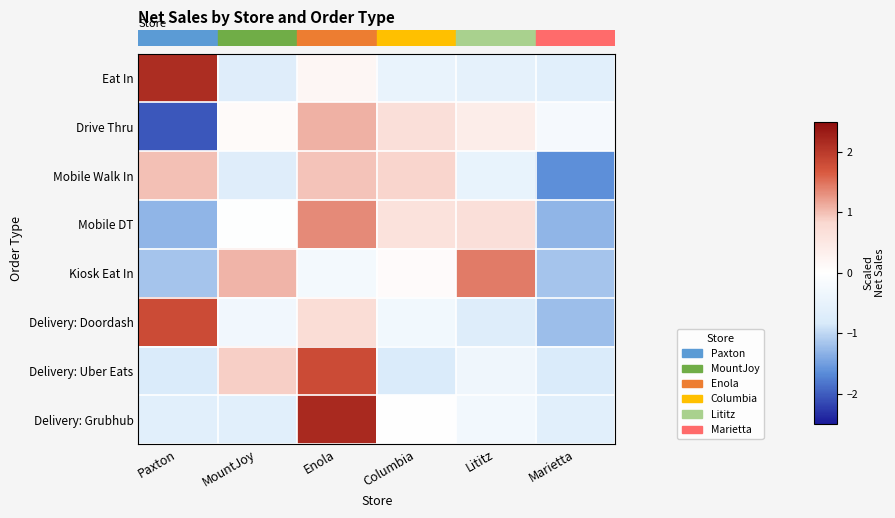

Which category has the highest value across all series?

Enola